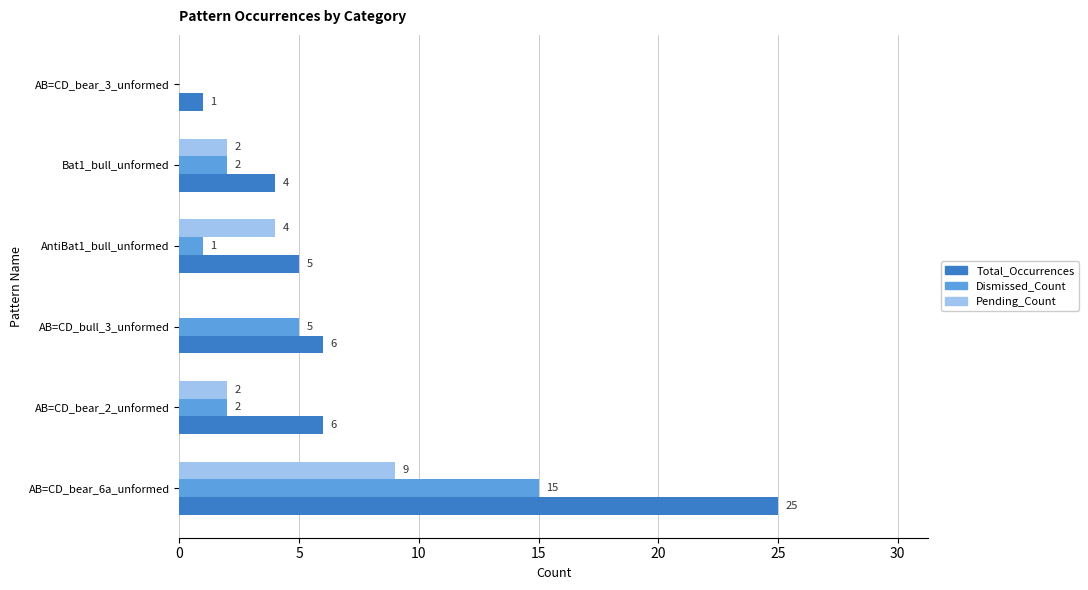

Which series changed the most between AntiBat1_bull_unformed and Bat1_bull_unformed?

Pending_Count